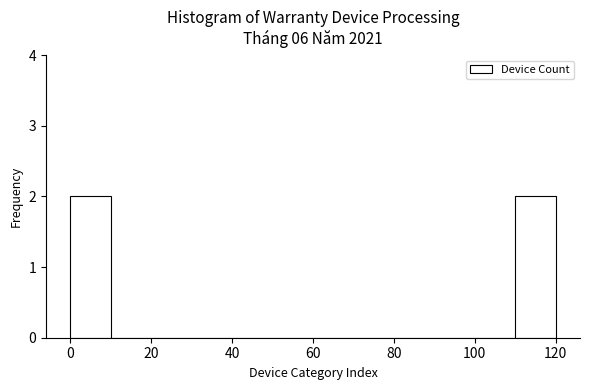

Reading left to right, transcribe this chart: for each bar, give the range it covers on the x-axis and its height. The values are not printed on the chart, so give them approximately, as read against the axis.

0 to 10: 2
10 to 20: 0
20 to 30: 0
30 to 40: 0
40 to 50: 0
50 to 60: 0
60 to 70: 0
70 to 80: 0
80 to 90: 0
90 to 100: 0
100 to 110: 0
110 to 120: 2